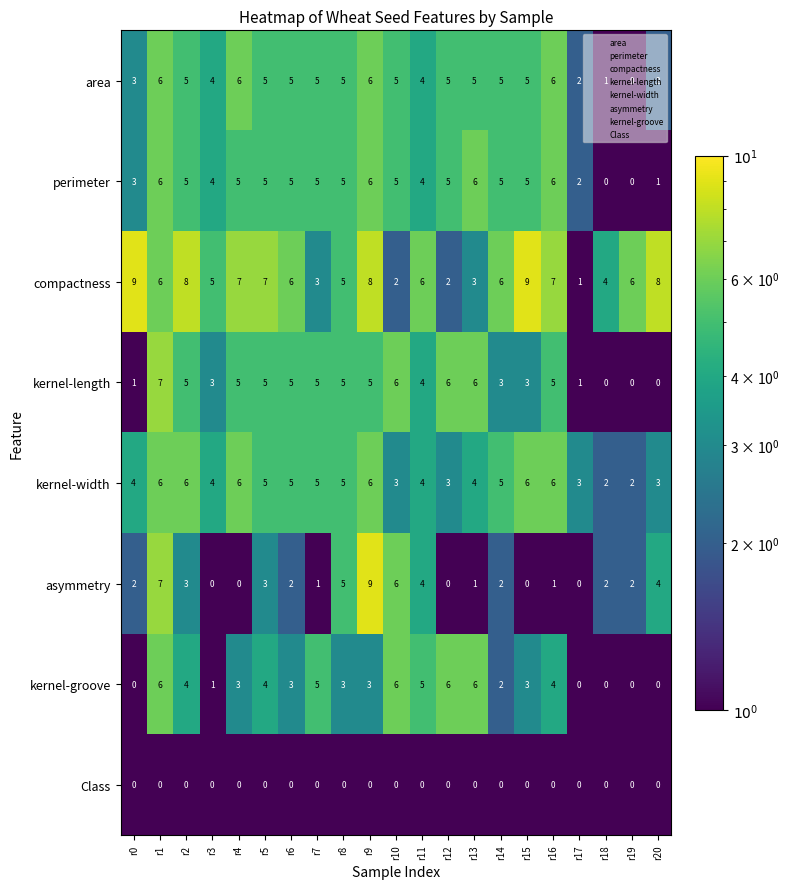

Is the value of asymmetry at r18 greater than the value of area at r3?

No